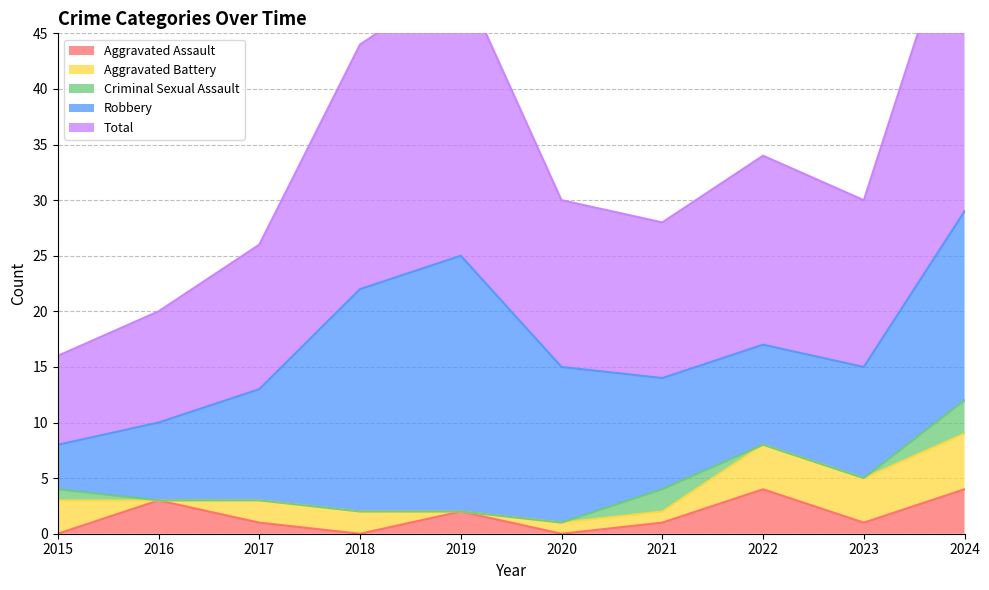

Between 2020 and 2022, which series saw the biggest shift?

Robbery